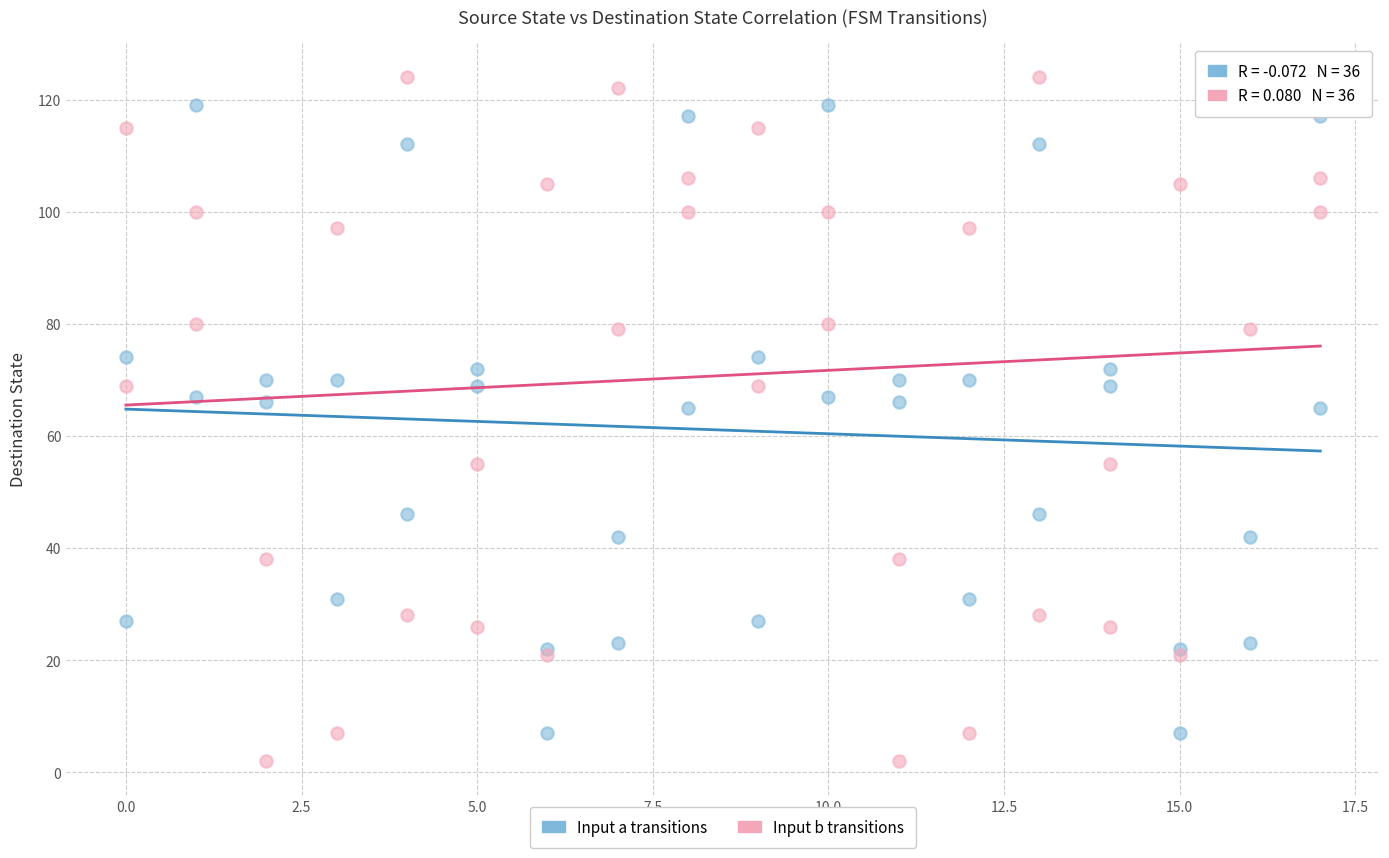

What is the X range (max minus min) for the scatter plot?

17